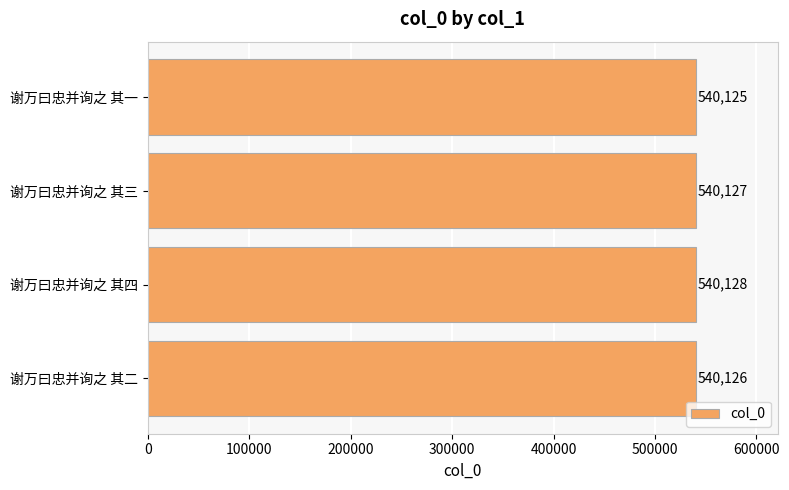

How many values are below 540127?

2